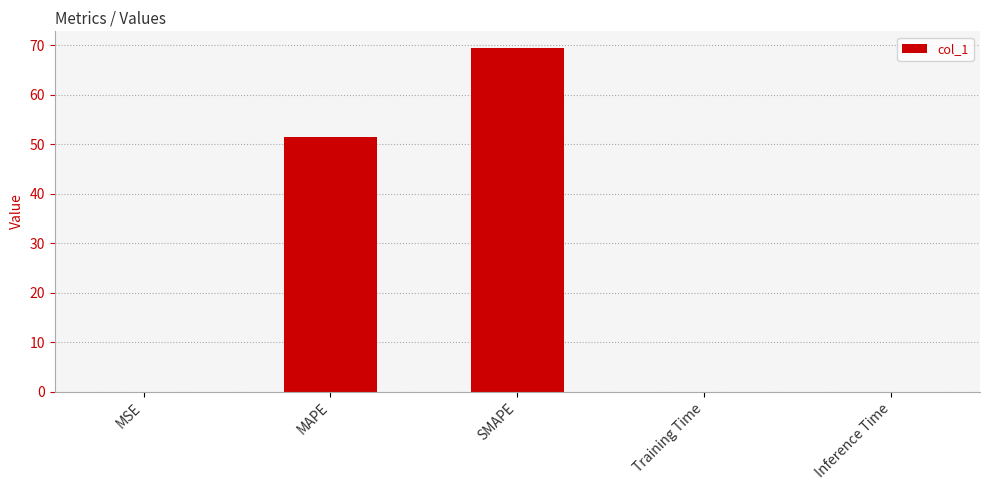

What is the sum of all values?

120.8